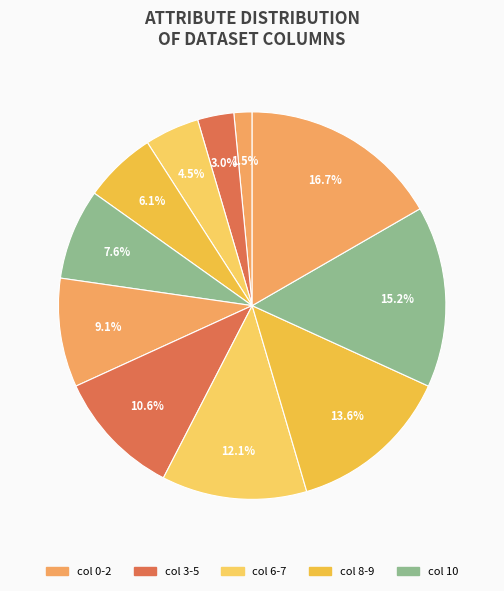

Is there a majority slice in this chart?

No